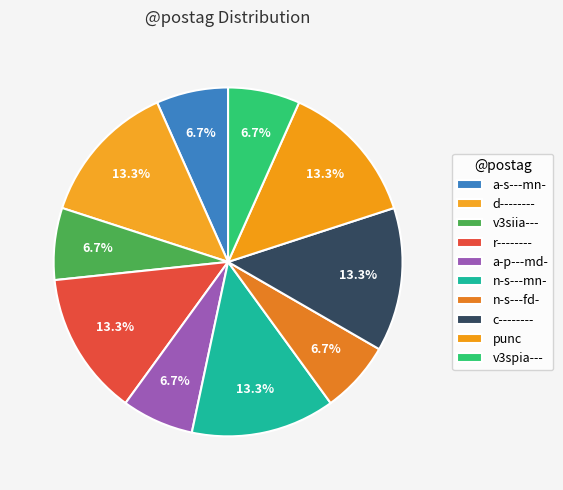

Combined, do a-p---md- and d-------- account for over 50%?

No